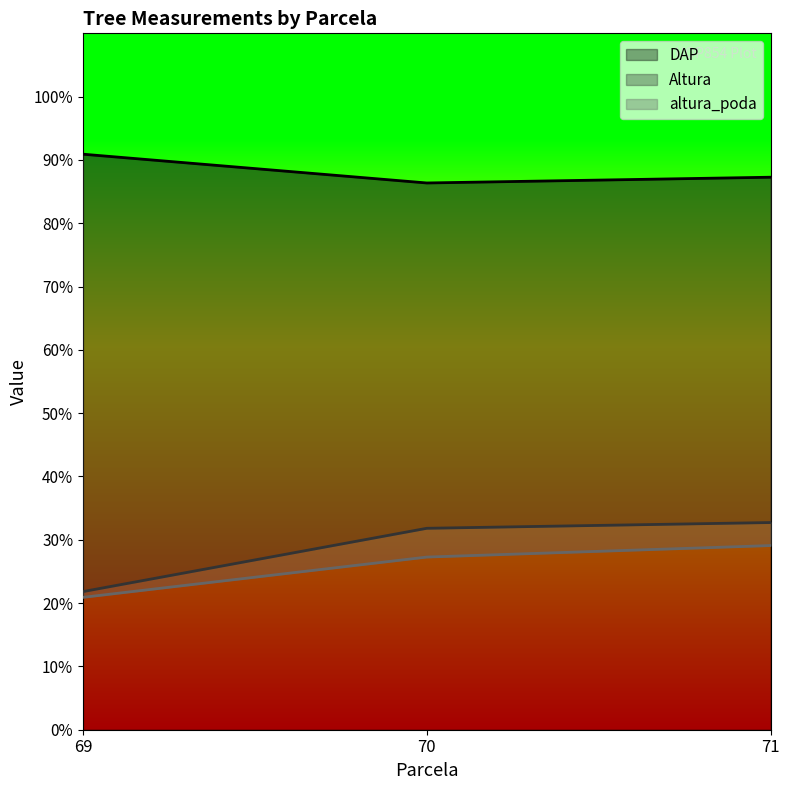

What is the total value across all series at 69?

133.6